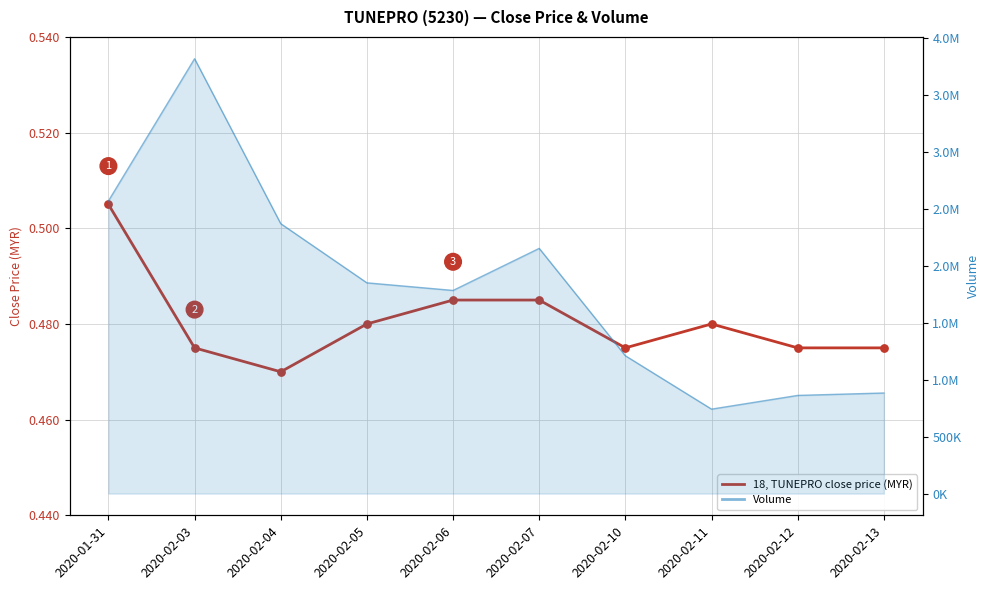

Between 2020-02-11 and 2020-02-05, which is larger?

2020-02-11